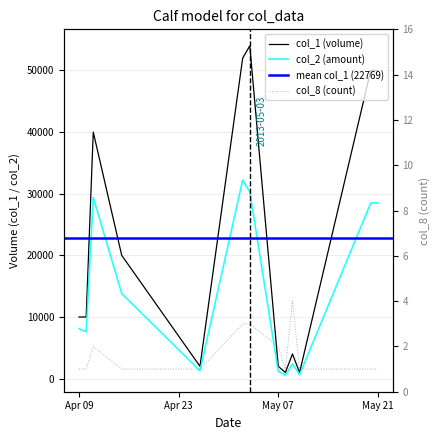

What is the minimum value shown in the chart?

1